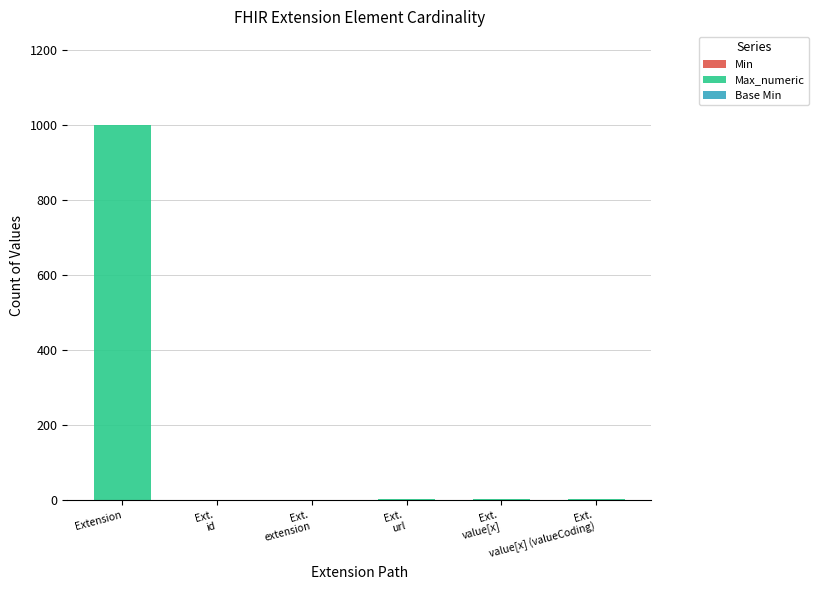

How many categories are shown in the chart?

6